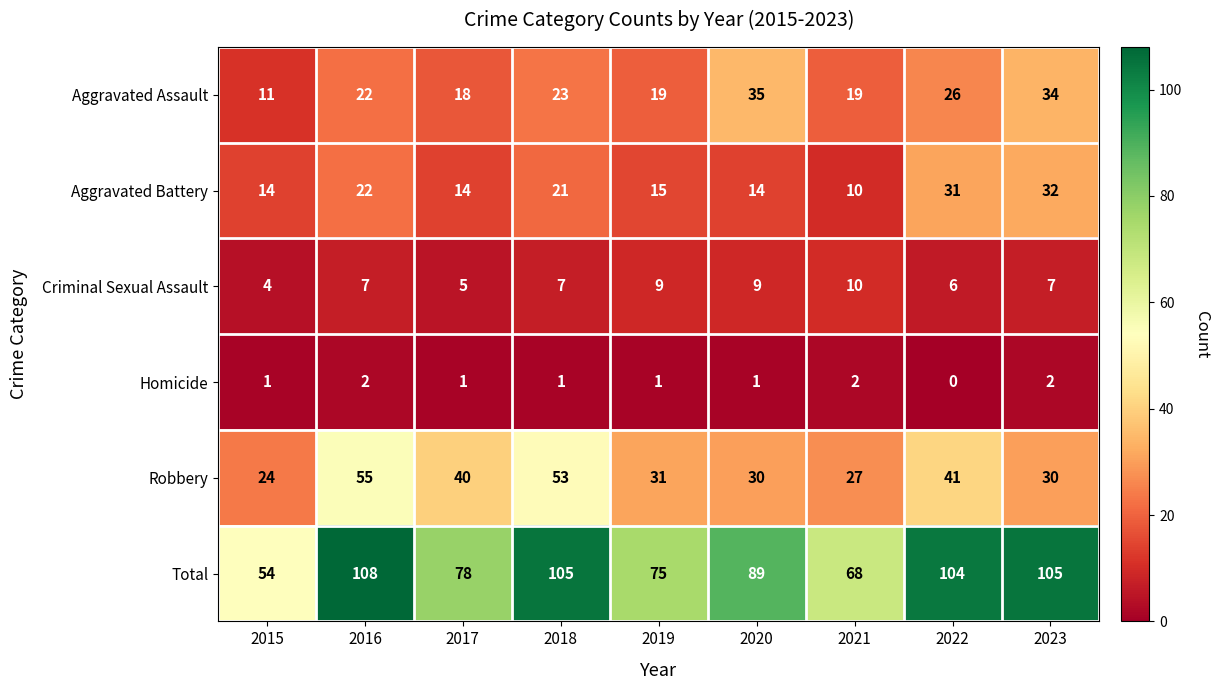

What is the sum of the Total values at 2019 and 2023?

180